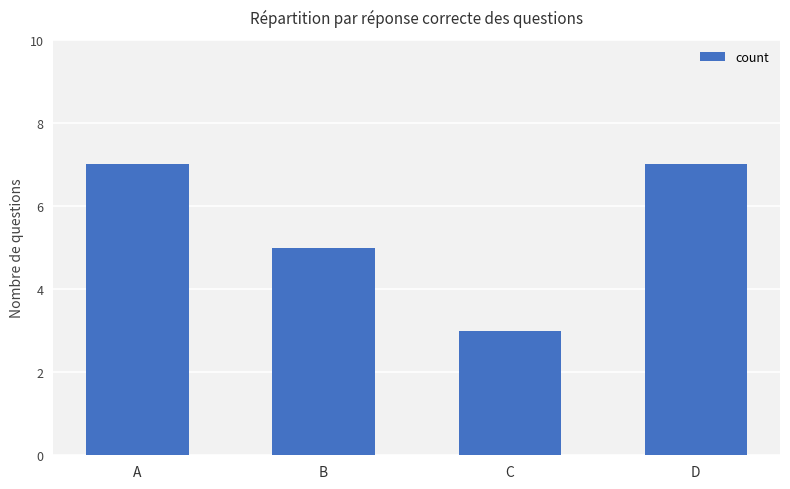

True or false: the data shows 3 at C.

True